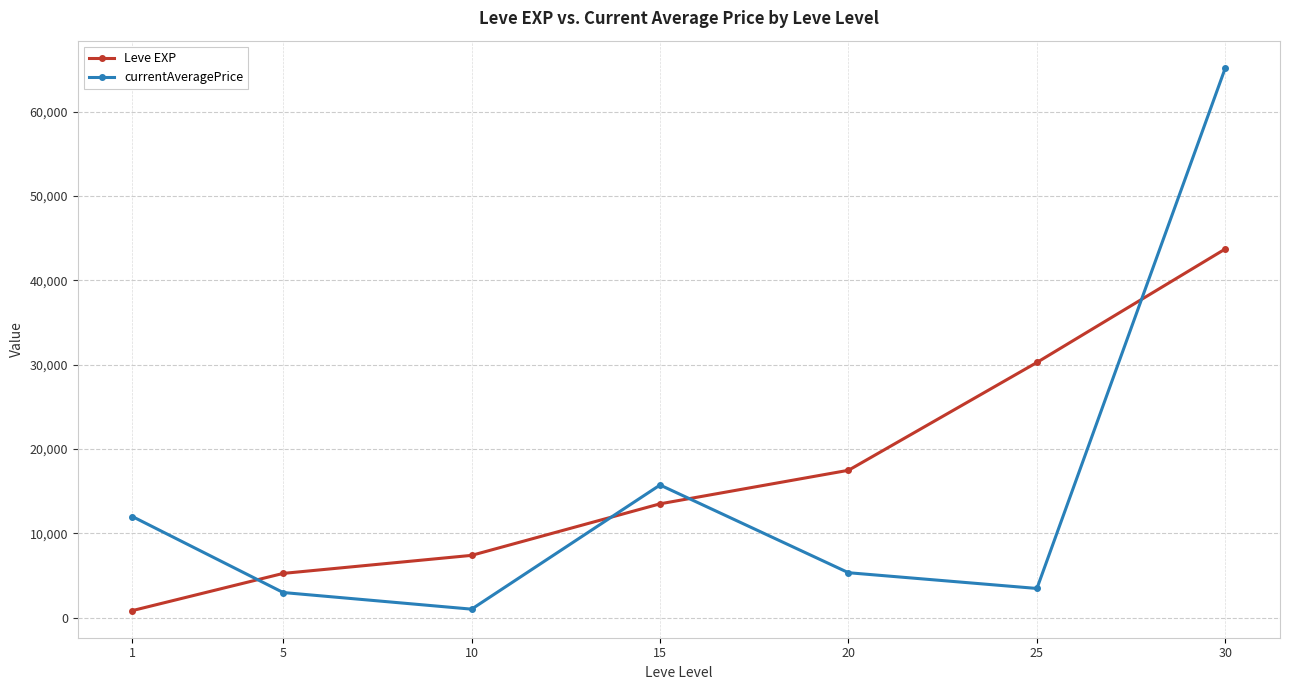

Read the Leve EXP value at 10.

7400.0